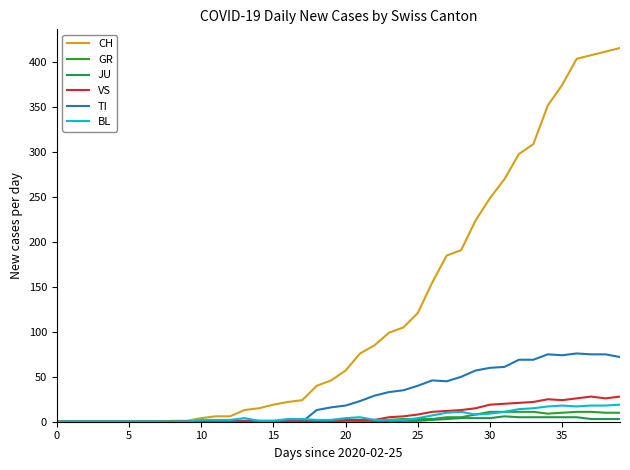

List the series in order of their peak value, lowest first.

JU, GR, BL, VS, TI, CH